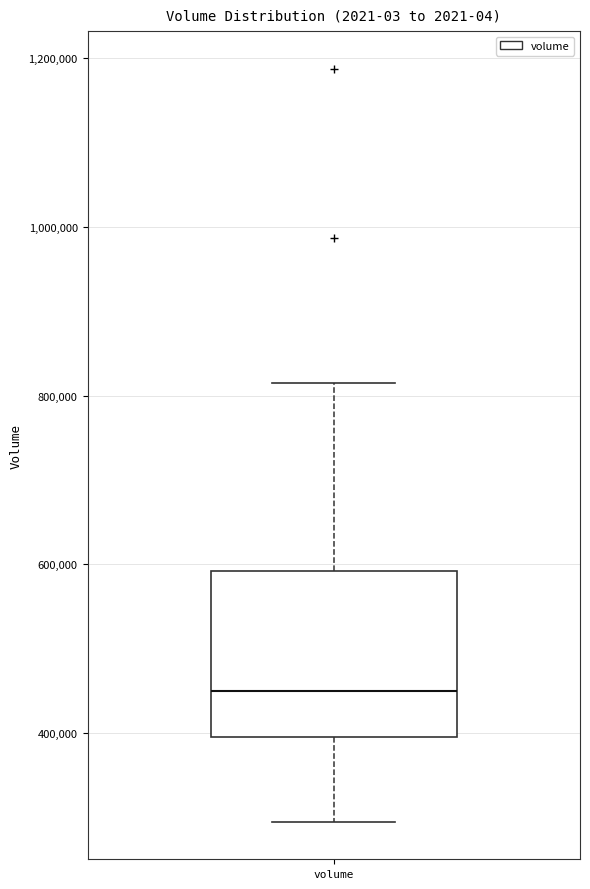

Read this box plot against the y-axis: the position of the median line, the range covered by the box, and the ends of both whiskers. The values are not printed on the chart, so give them approximately, as read against the axis.

median 460000, box 400000 to 600000, whiskers 300000 to 820000